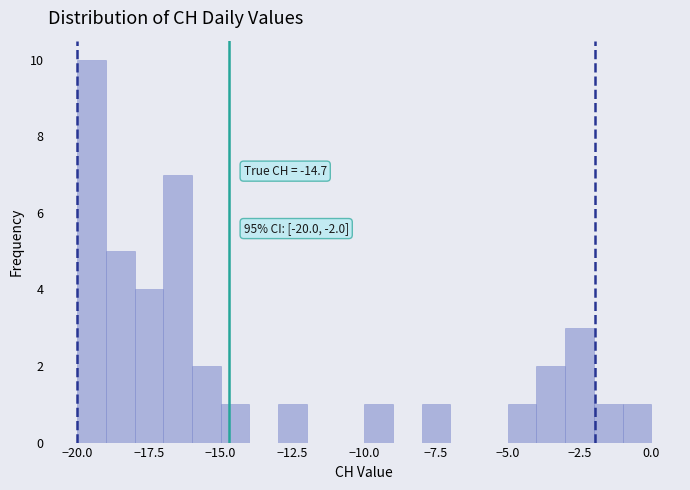

Read against the x-axis, roughly where is the centre of the tallest bar?

-19.5